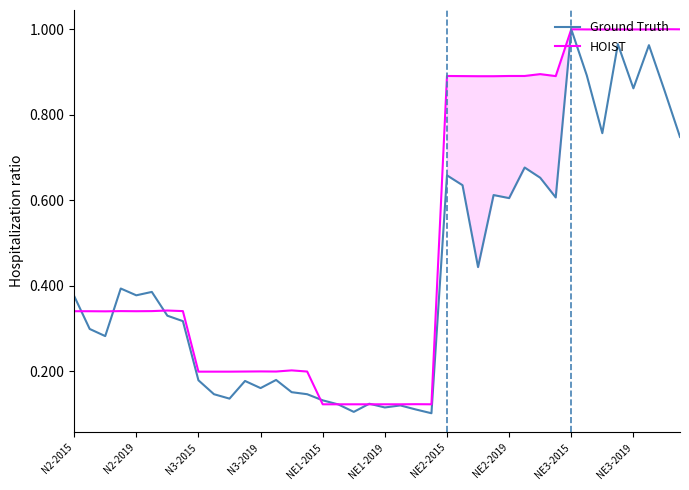

After their last crossing, which series has the higher values: Ground Truth or HOIST?

HOIST